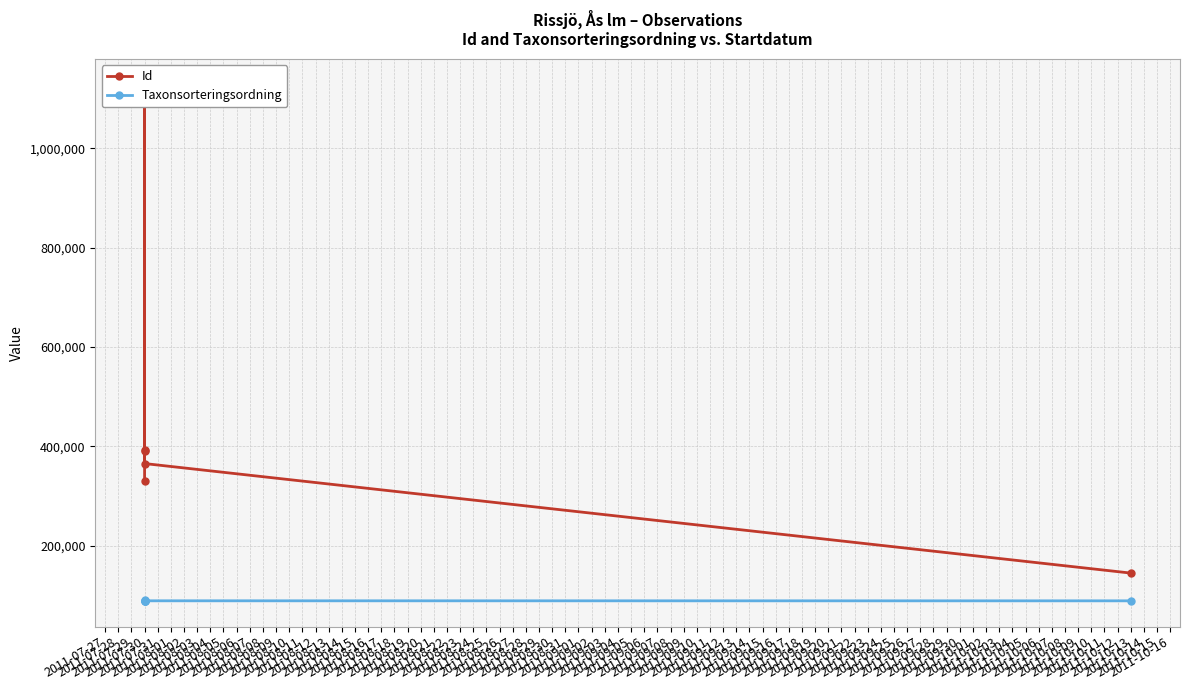

Reading left to right, transcribe all the data shown in this chart.

Id: 331372	1127959	390113	391959	365603	145200
Taxonsorteringsordning: 89388	90074	89392	89832	89406	89338